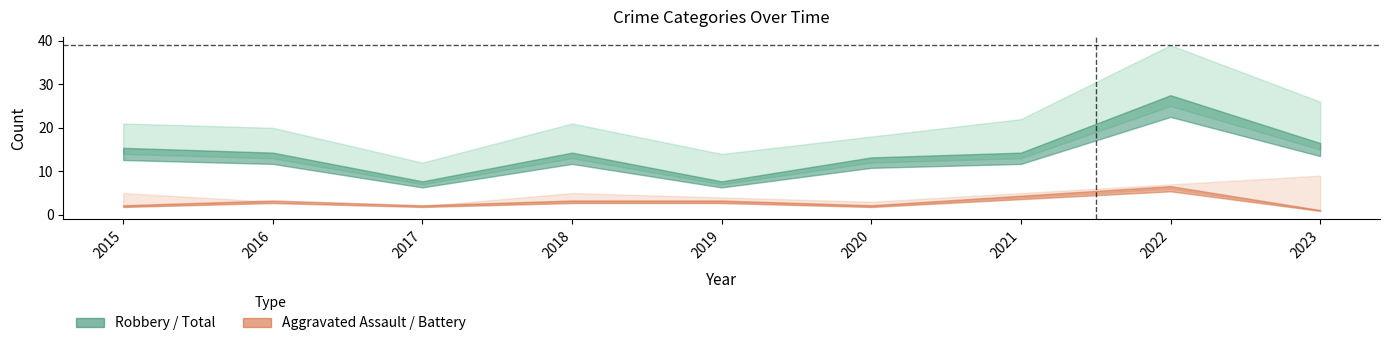

What is the value of the Aggravated Assault point at the 8th from the left?

6